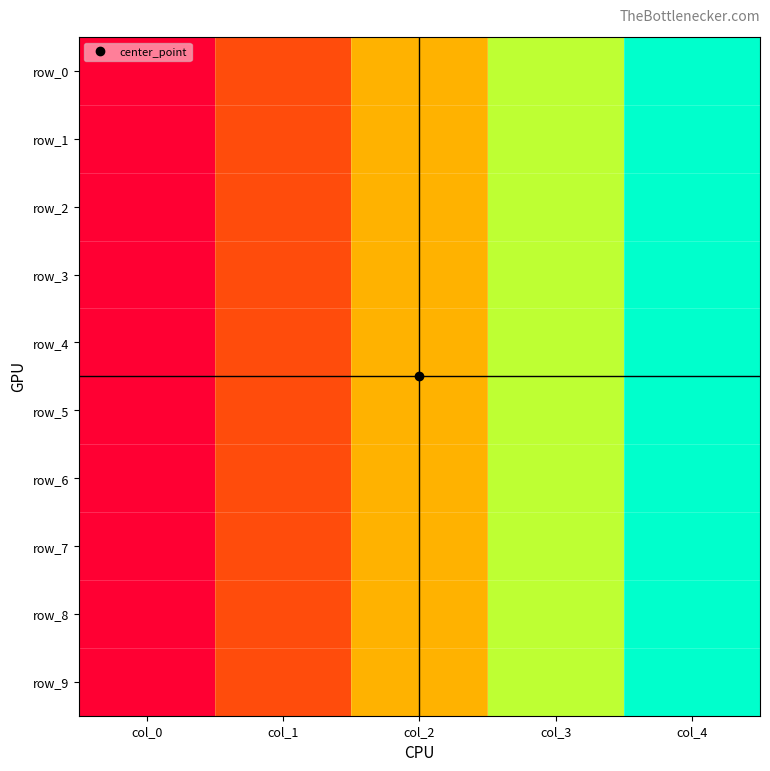

Is the value of row_1 at col_0 greater than the value of row_0 at col_4?

No